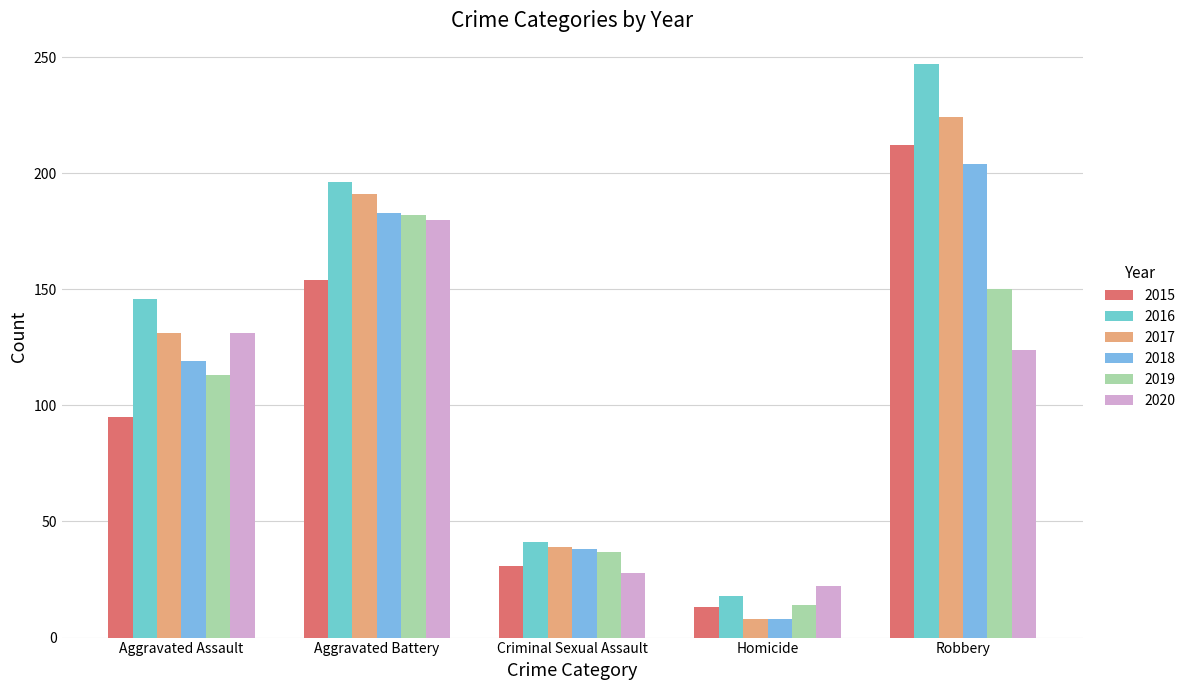

Reading right to left, list all the values displayed in this chart.

2015: Robbery=212	Homicide=13	Criminal Sexual Assault=31	Aggravated Battery=154	Aggravated Assault=95
2016: Robbery=247	Homicide=18	Criminal Sexual Assault=41	Aggravated Battery=196	Aggravated Assault=146
2017: Robbery=224	Homicide=8	Criminal Sexual Assault=39	Aggravated Battery=191	Aggravated Assault=131
2018: Robbery=204	Homicide=8	Criminal Sexual Assault=38	Aggravated Battery=183	Aggravated Assault=119
2019: Robbery=150	Homicide=14	Criminal Sexual Assault=37	Aggravated Battery=182	Aggravated Assault=113
2020: Robbery=124	Homicide=22	Criminal Sexual Assault=28	Aggravated Battery=180	Aggravated Assault=131